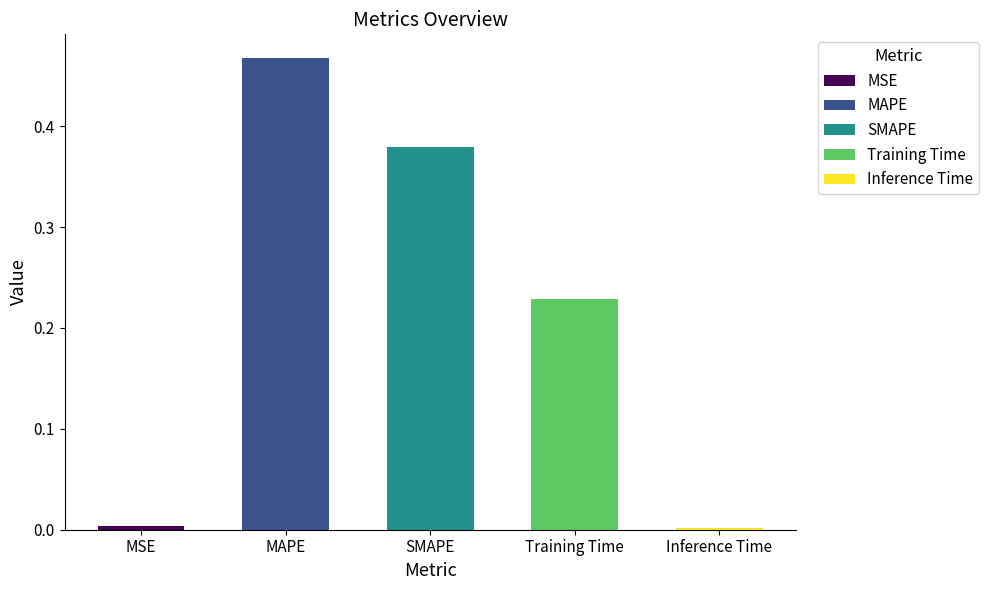

What is the sum of all values?

1.1